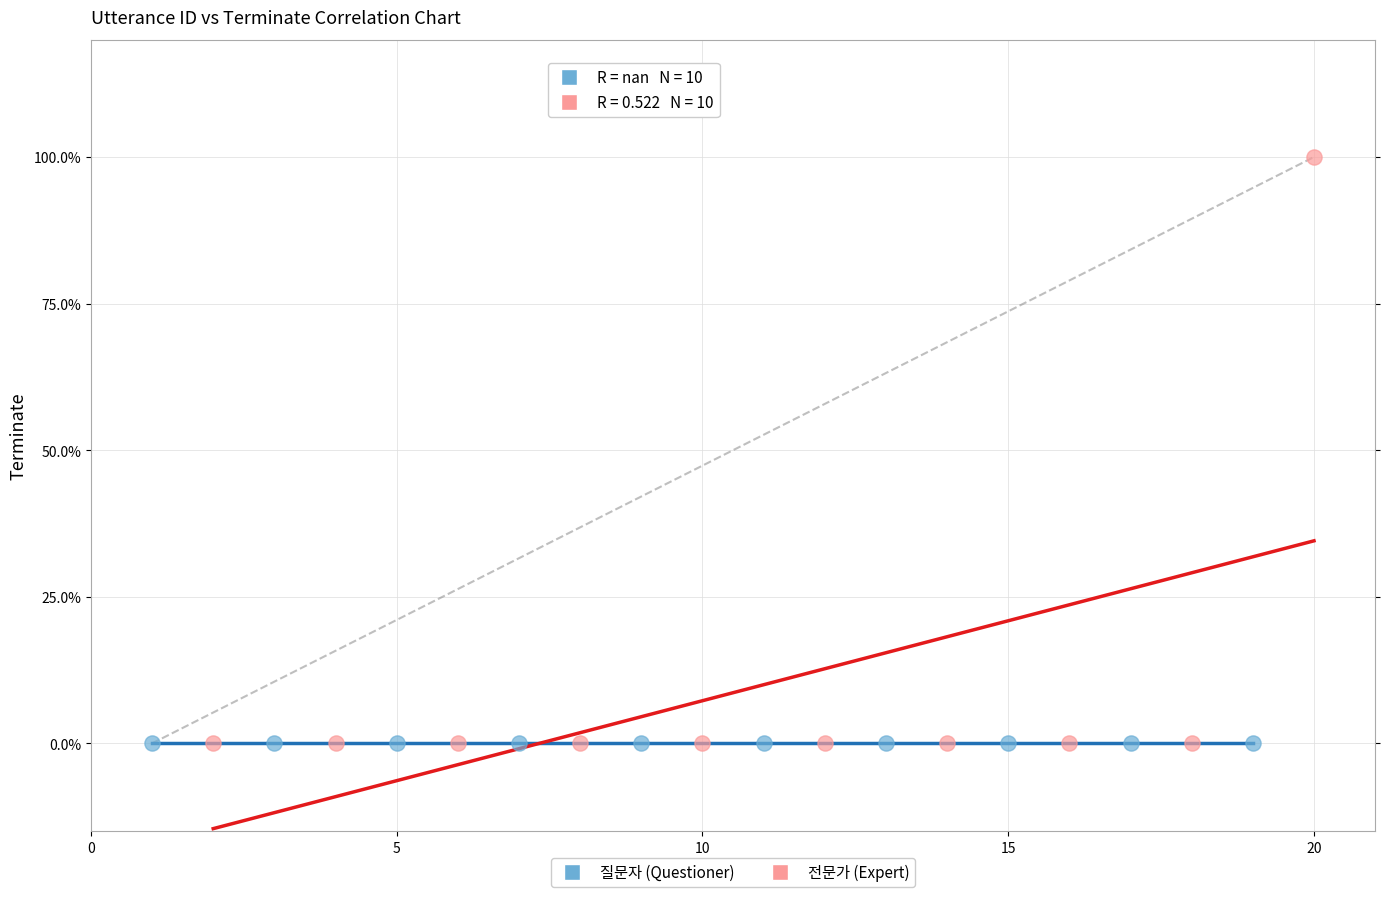

What are all the series names shown in the legend?

질문자 (Questioner), 전문가 (Expert)